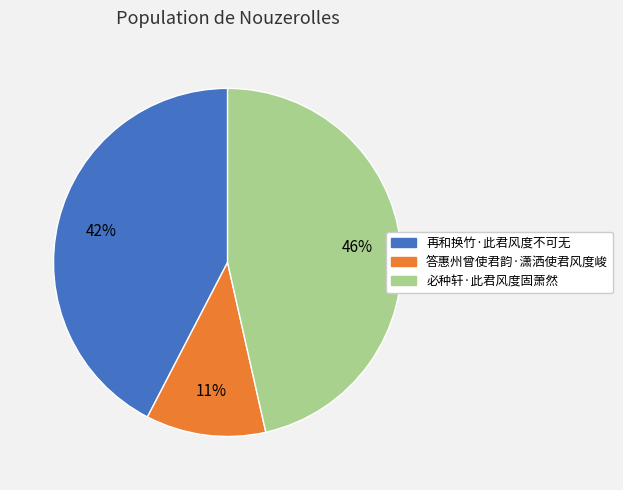

What percentage is the 必种轩·此君风度固萧然 slice, to the nearest percent?

46%